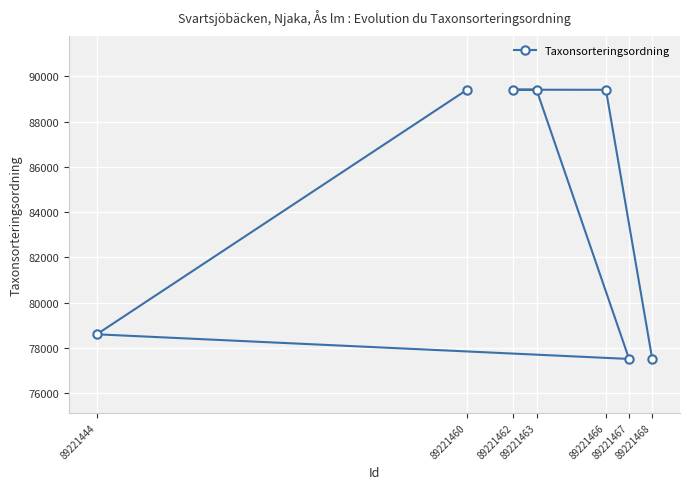

How many lines are shown in the chart?

1